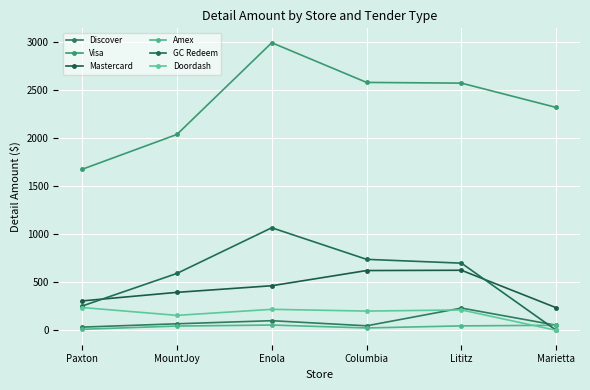

How many distinct data groups are displayed?

6